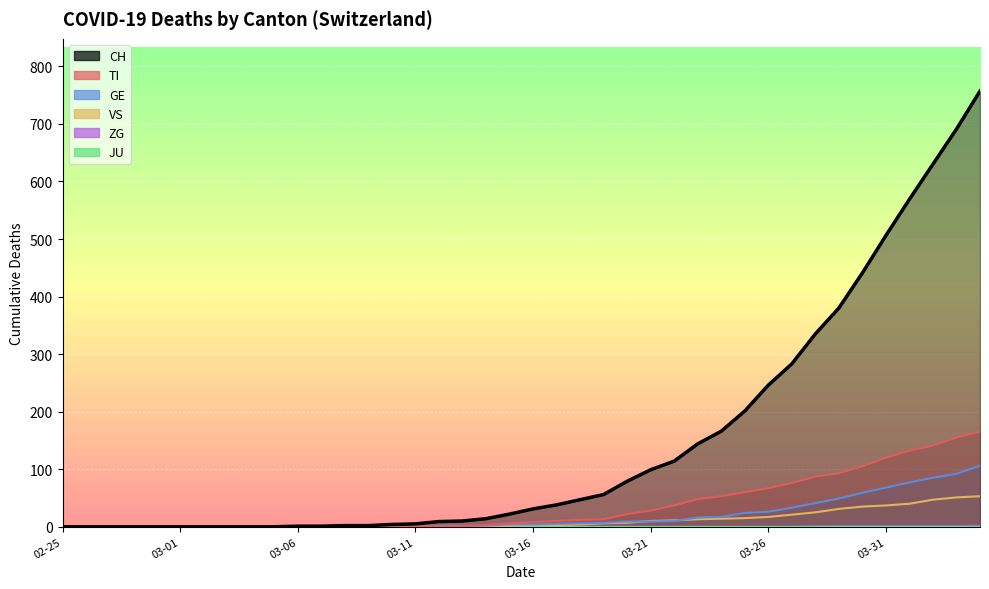

Which series changed the most between 2020-02-26 and 2020-03-26?

CH